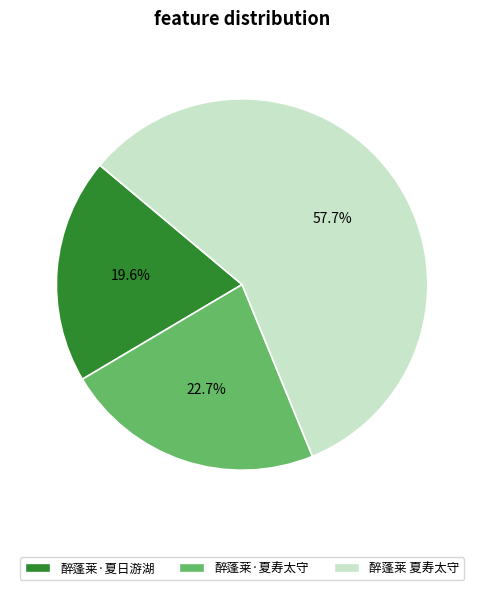

To the nearest percent, what is the difference between the 醉蓬莱·夏日游湖 and 醉蓬莱 夏寿太守 slice percentages?

38%